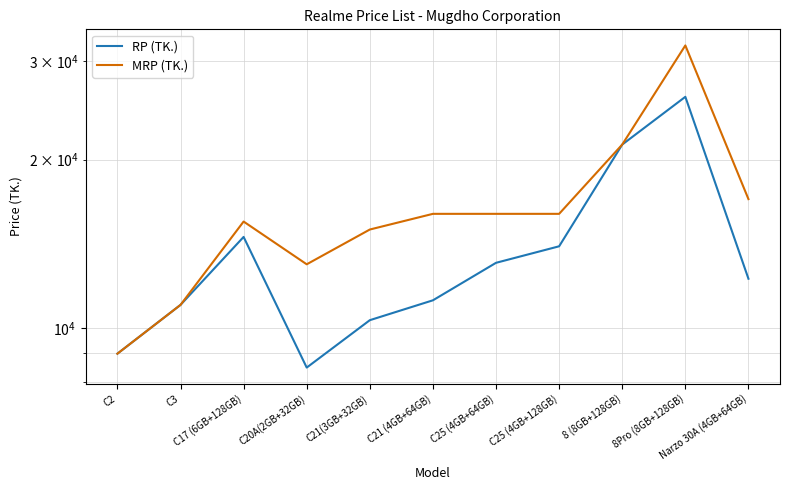

What is the greatest value displayed?

31990